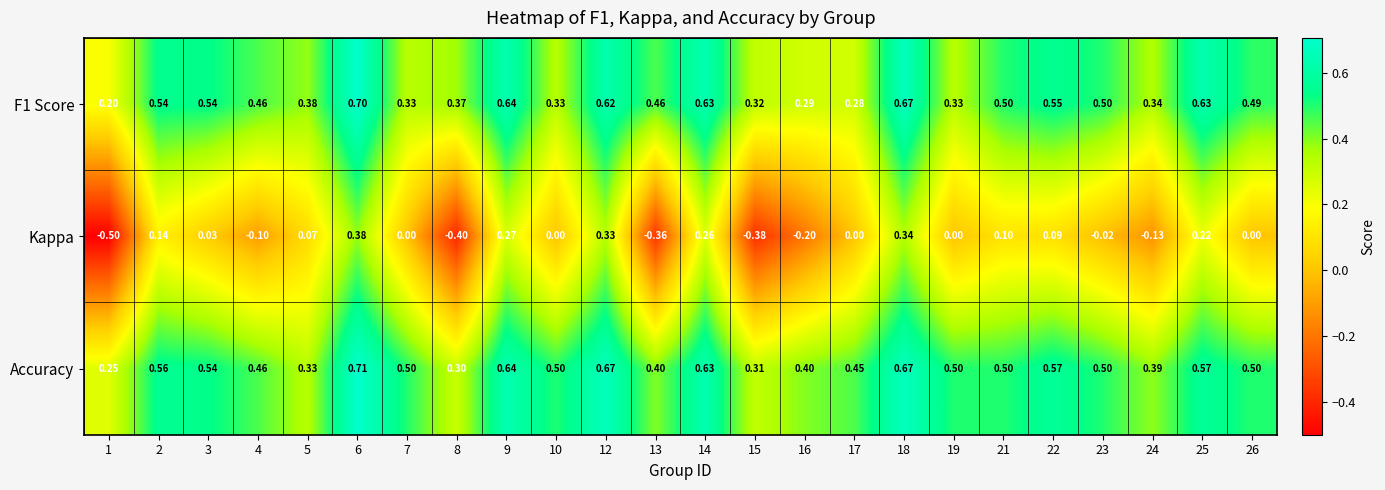

How many data points does each series have?

24